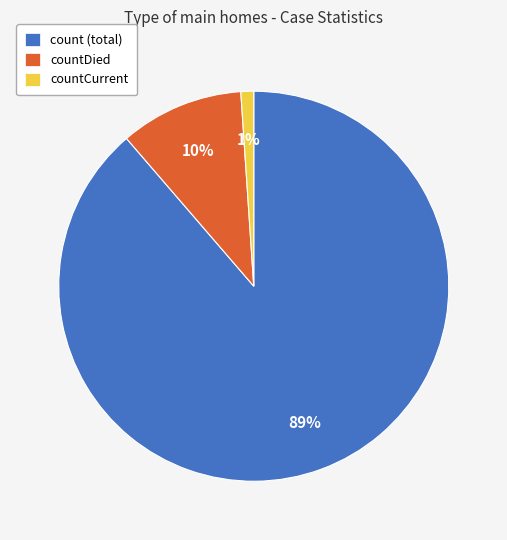

True or false: countDied accounts for 2% of the total.

False